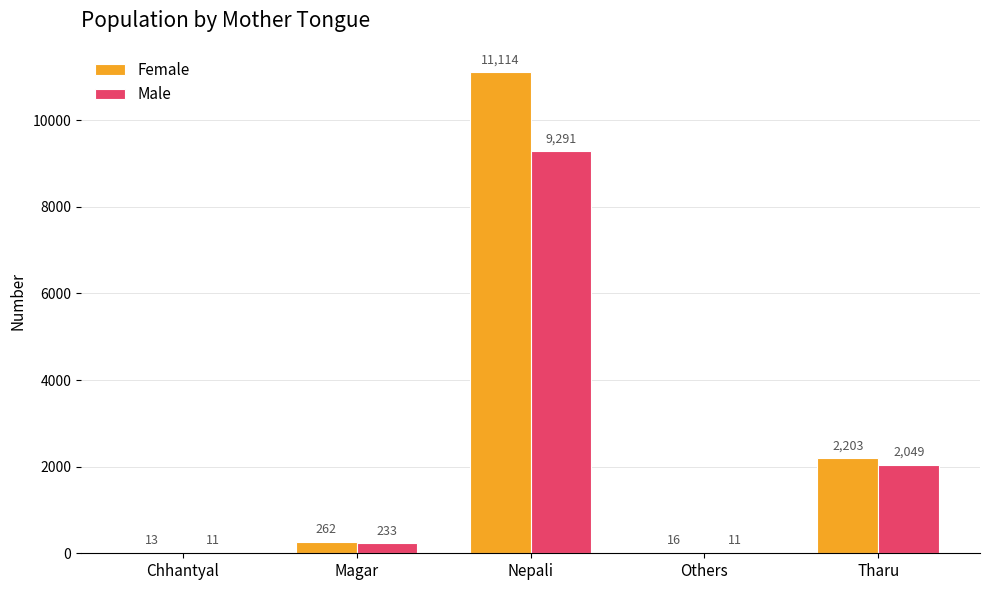

What is the spread (max minus min) of values at Others?

5